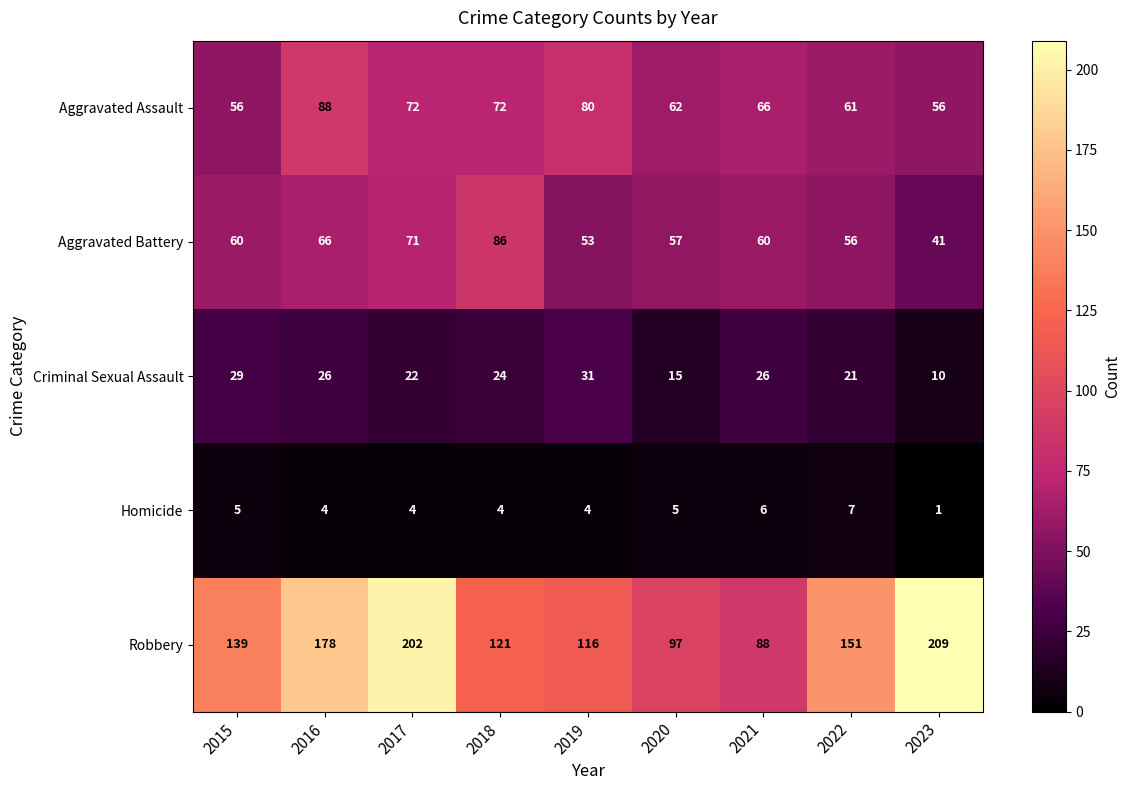

How many series are shown in this chart?

5